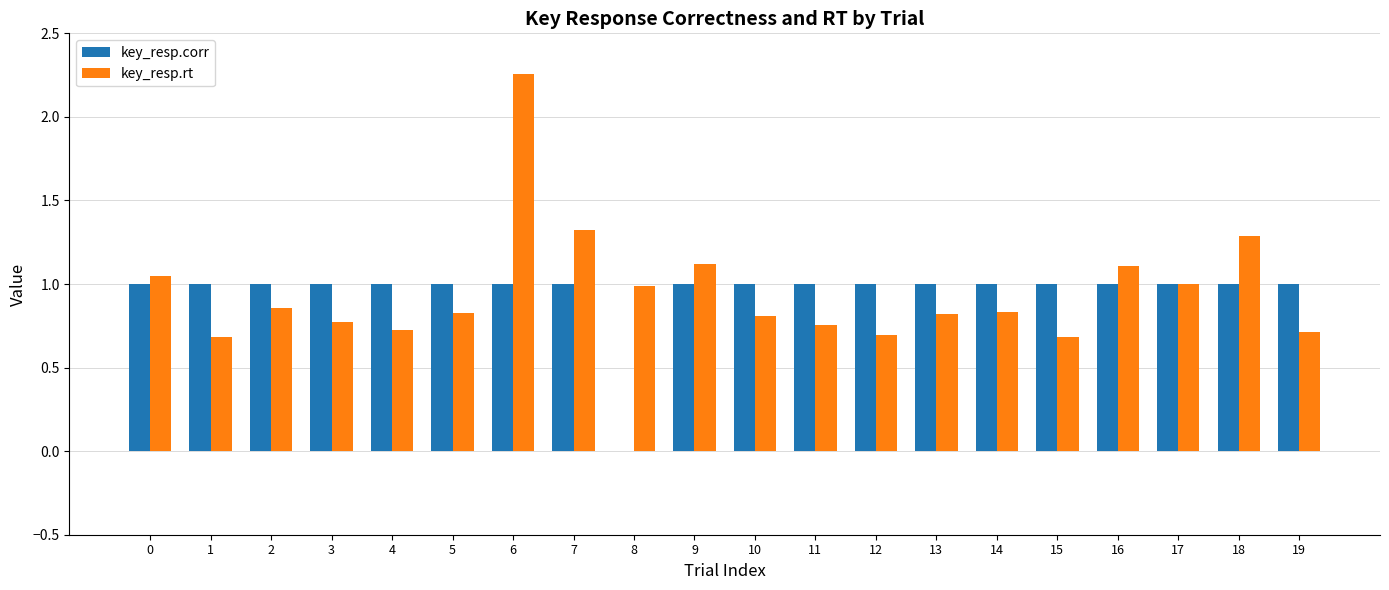

What is the total value across all series at 10?

1.8